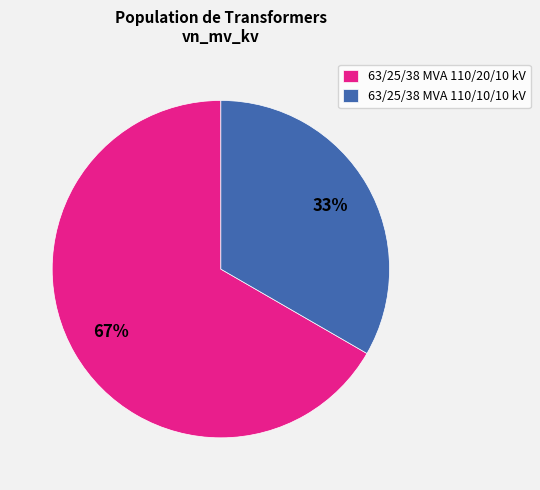

Is there a majority slice in this chart?

Yes